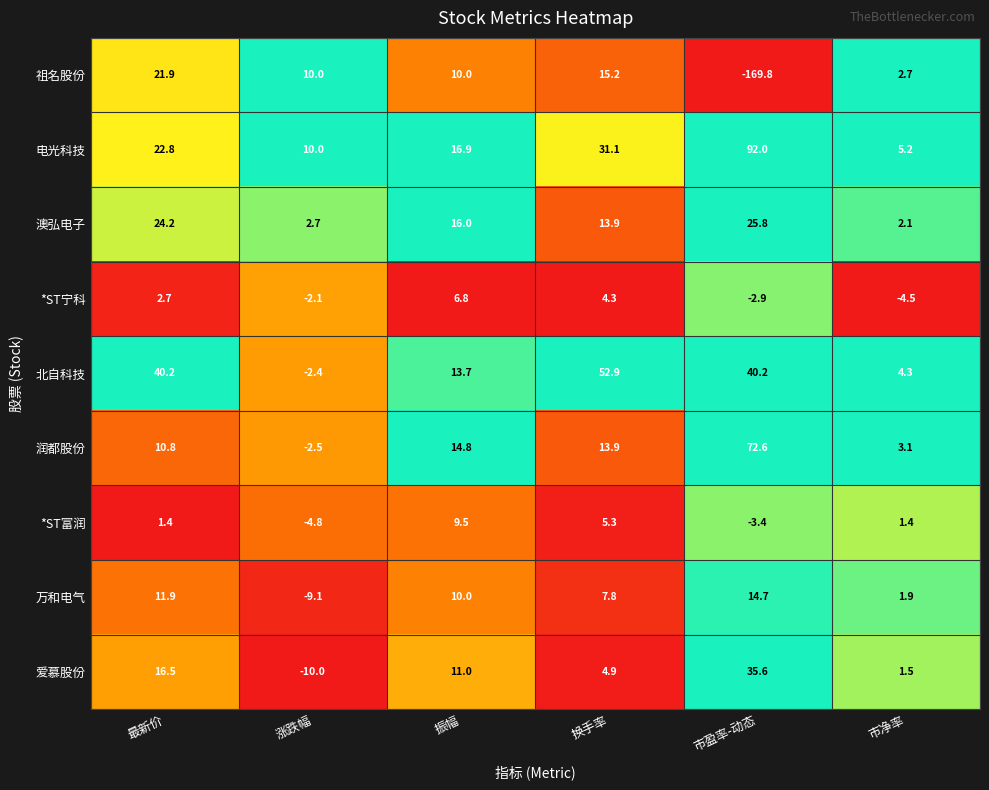

What is the average value of the 澳弘电子 series?

14.1